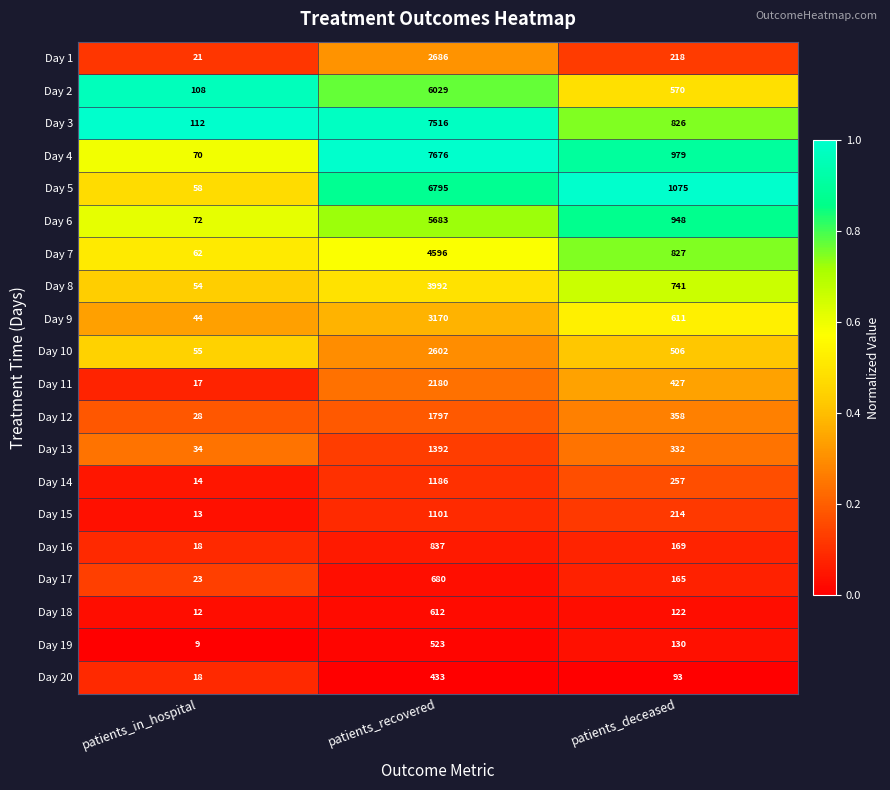

Between patients_in_hospital and patients_recovered, which series saw the biggest shift?

Day 4